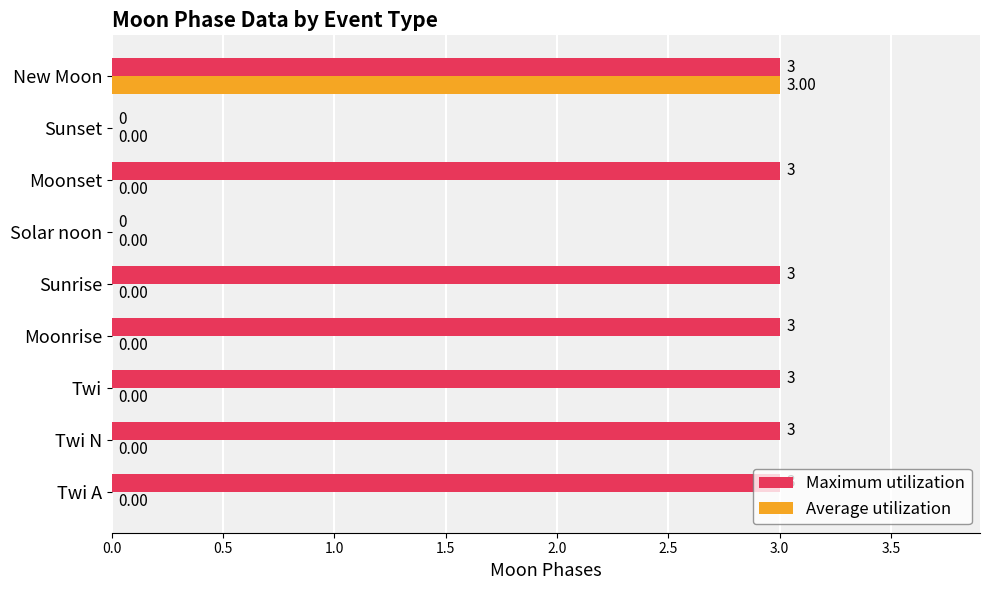

What is the average value of the Maximum utilization series?

2